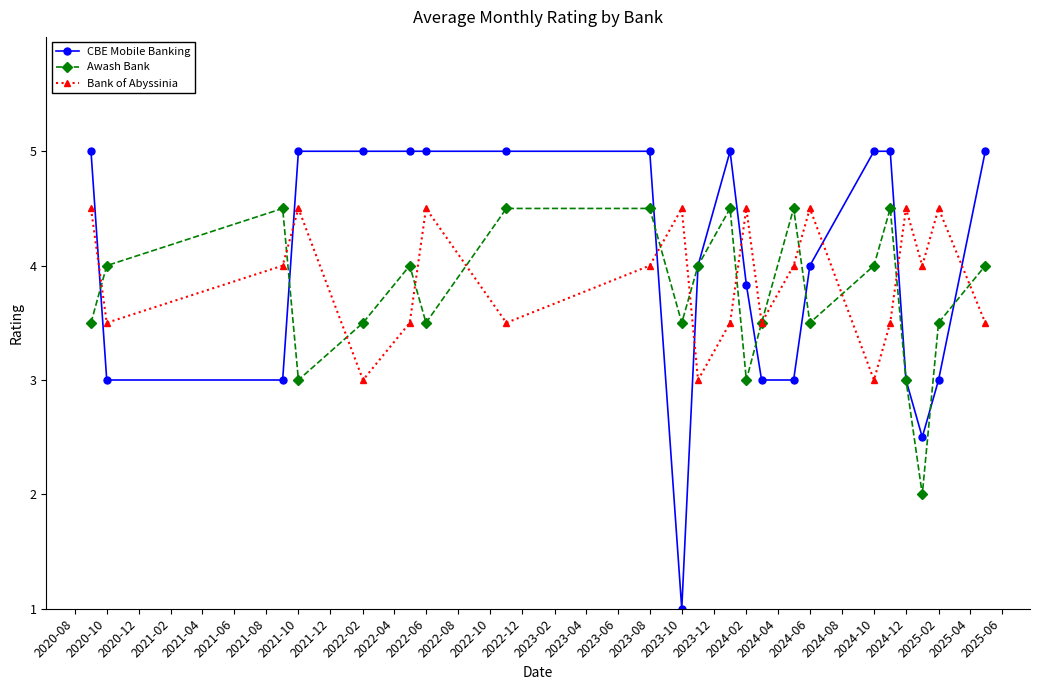

What is the smallest value displayed?

1.0